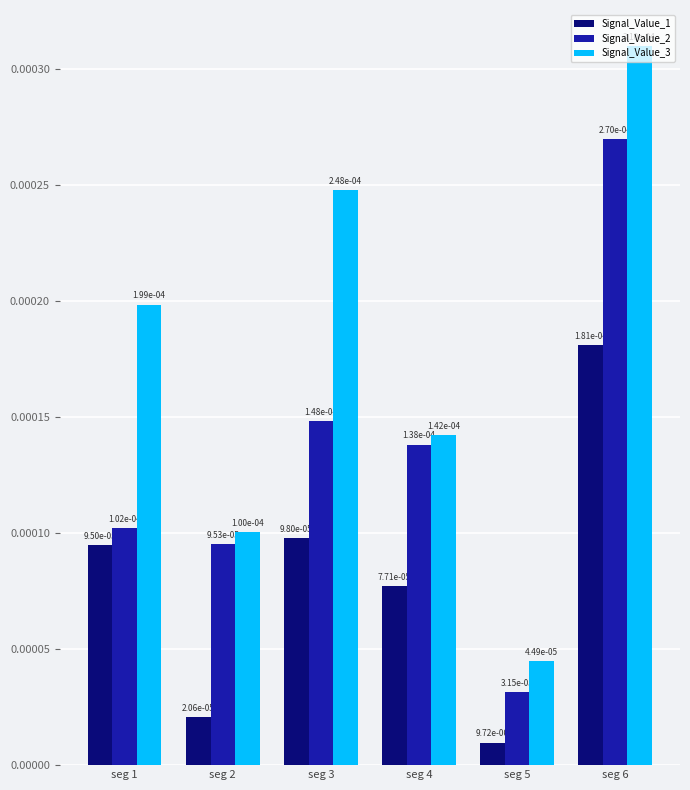

At how many categories does at least one series exceed 0?

6